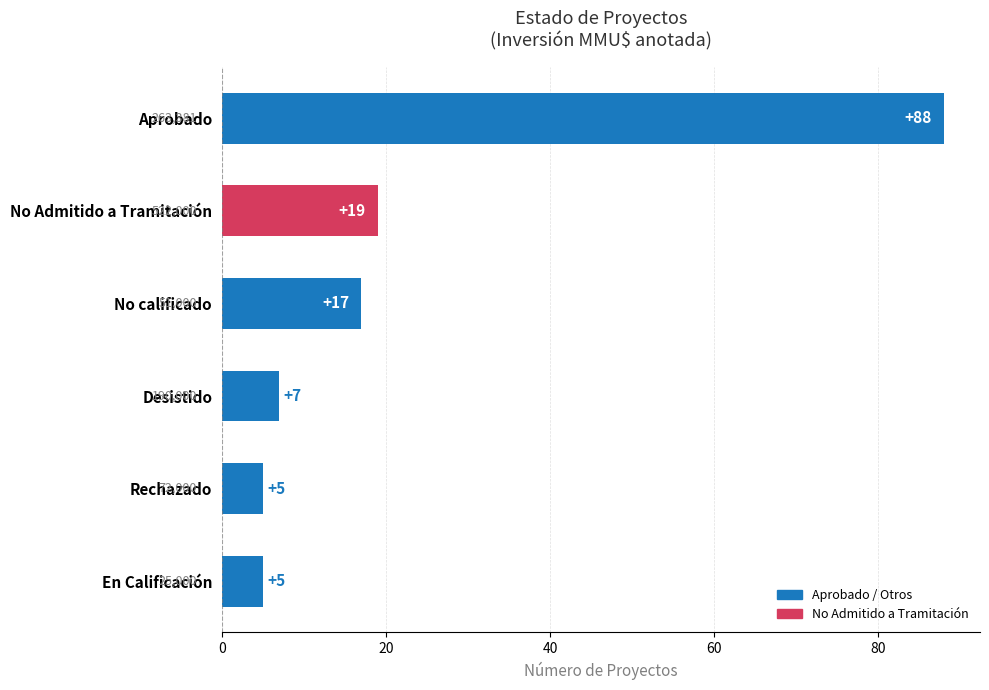

The chart shows a value of 17 at No calificado. True or false?

True